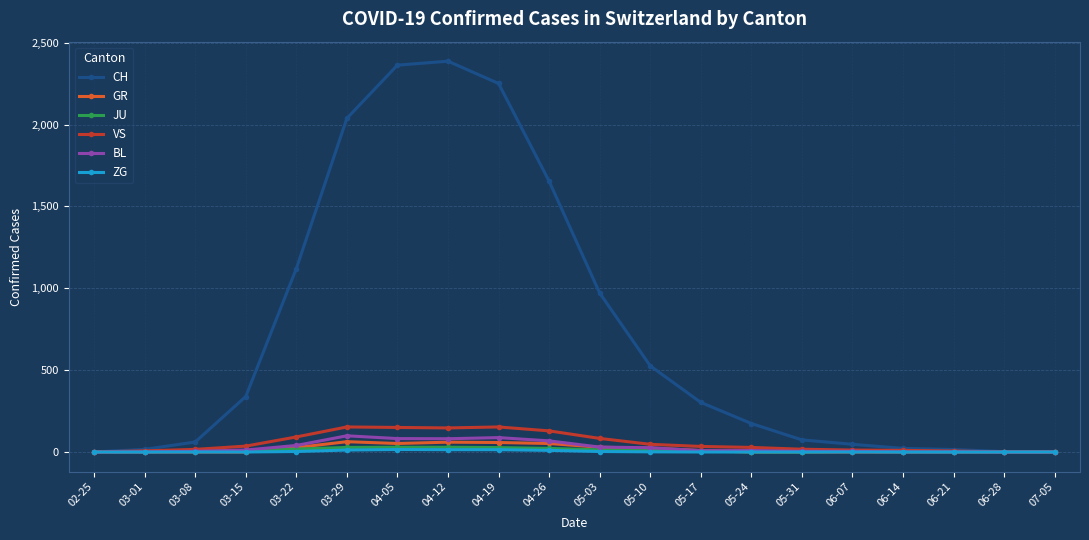

What is the greatest value displayed?

2387